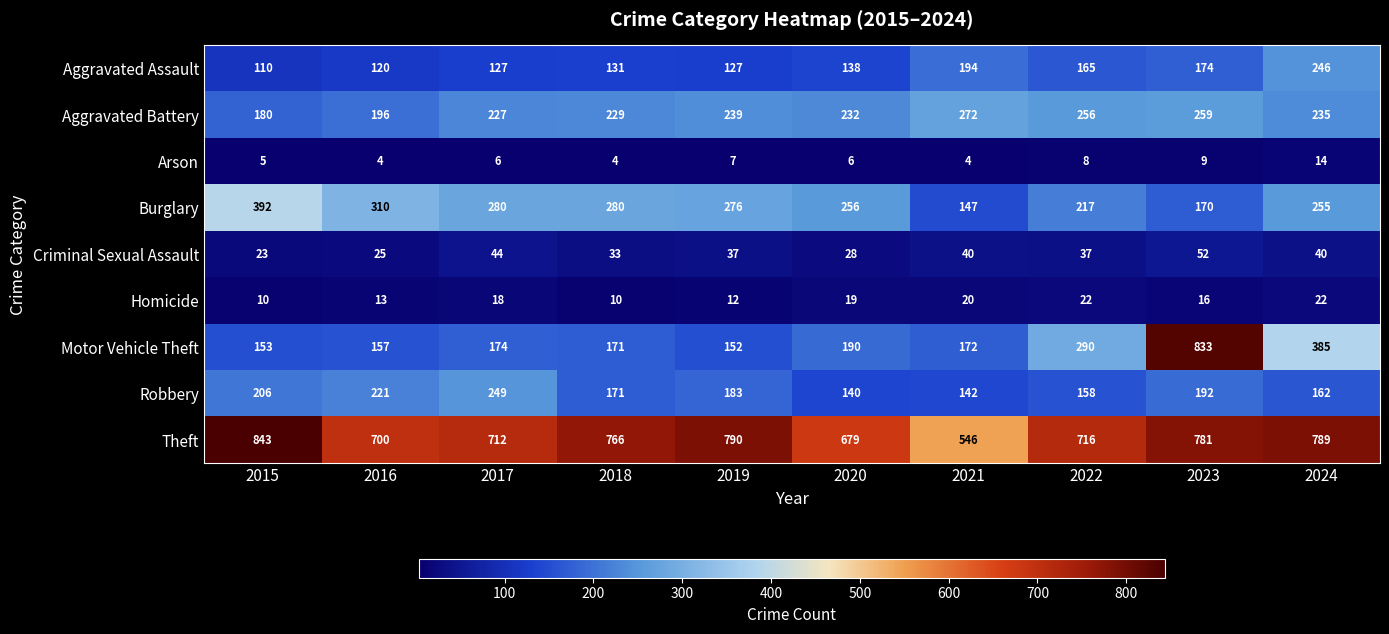

Is it true that Robbery equals 55 at 2023?

False